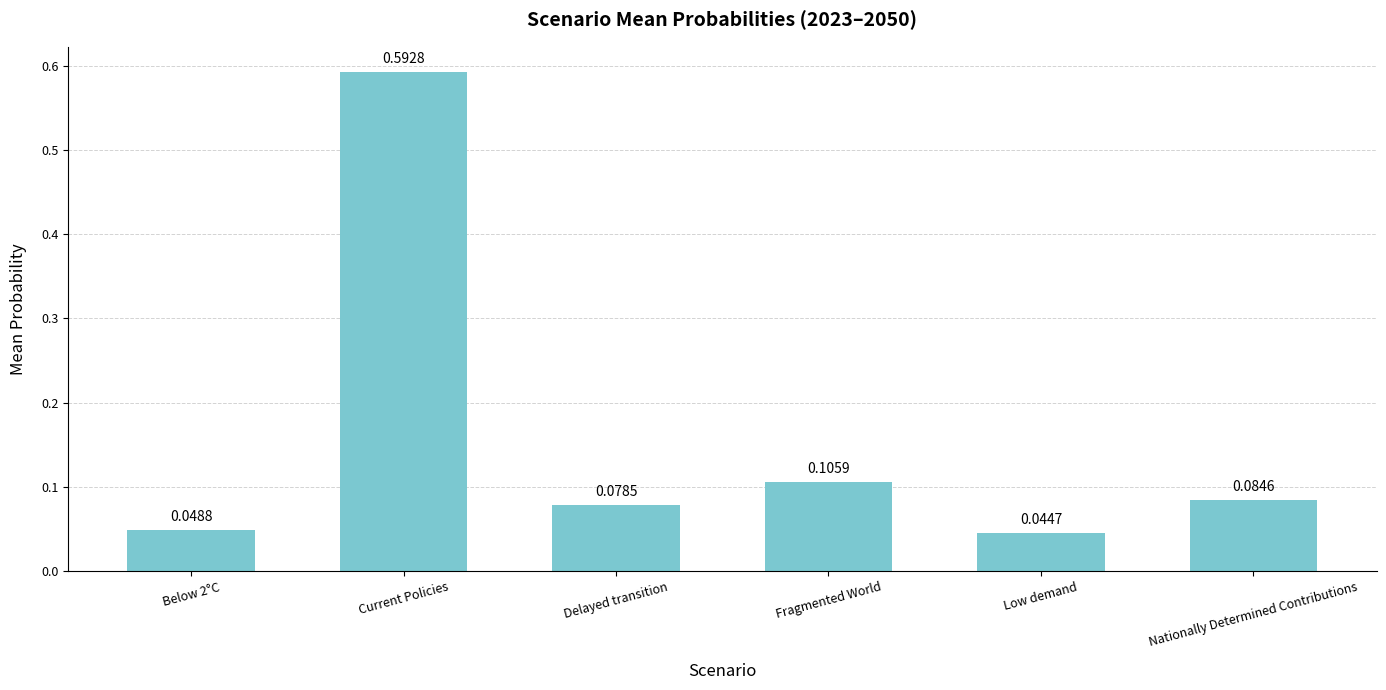

Rank the categories by value from highest to lowest.

Current Policies, Fragmented World, Nationally Determined Contributions, Delayed transition, Below 2°C, Low demand